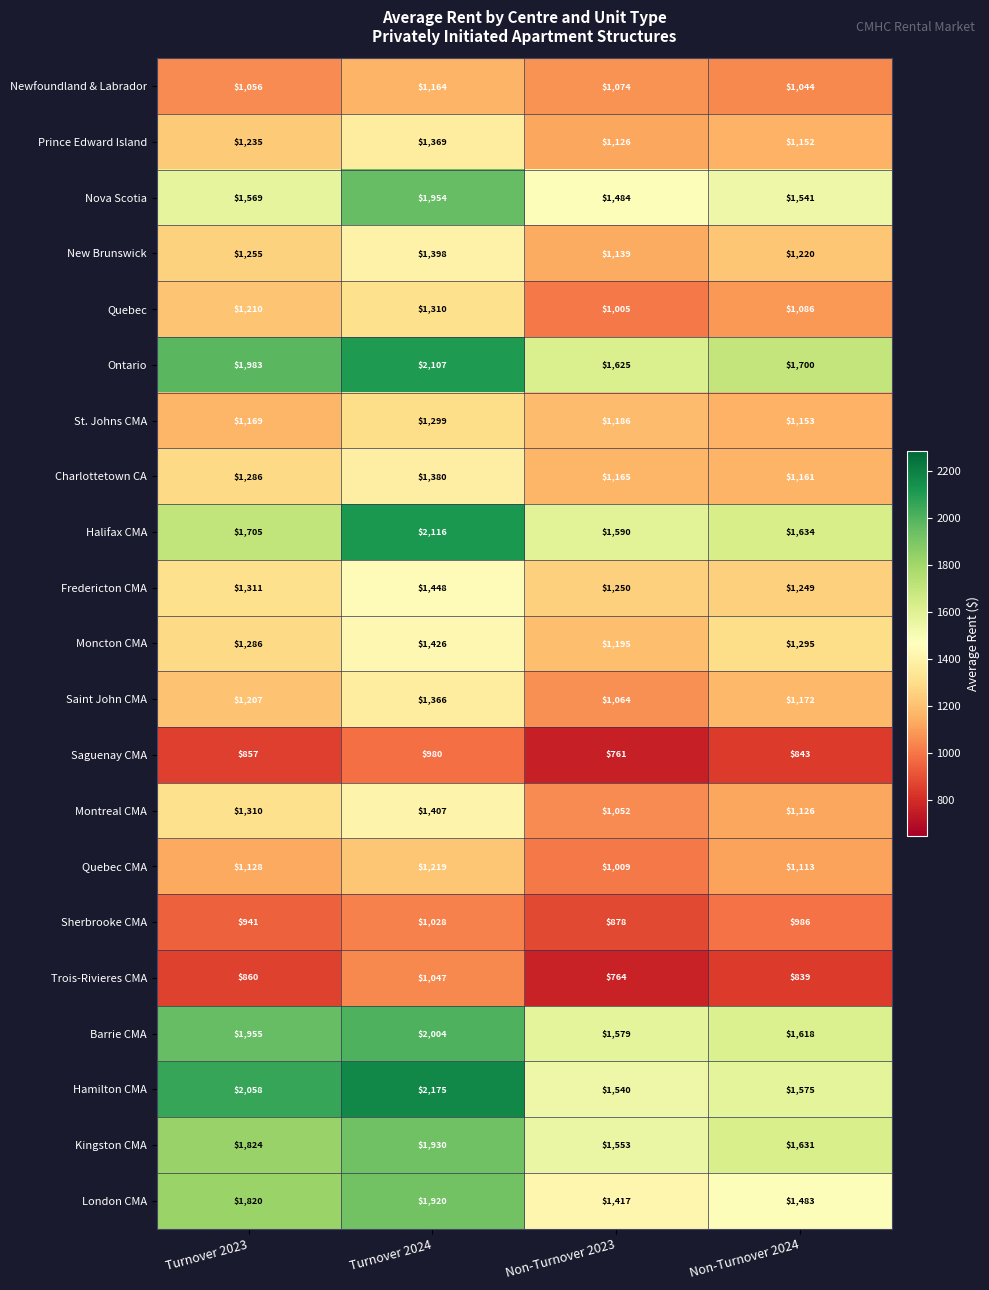

Which series has the largest range (max minus min)?

Hamilton CMA